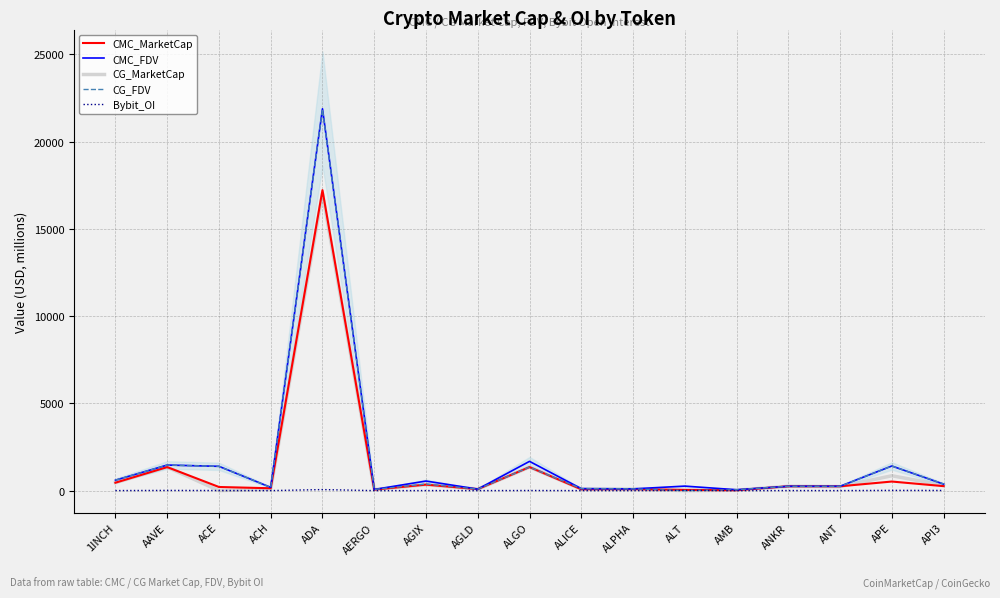

Reading right to left, transcribe all the data shown in this chart.

CMC_MarketCap: 256.5	520.1	248.5	248.7	23.7	41.1	84.5	77.1	1349.0	85.1	343.6	58.5	17223.3	134.5	208.0	1347.8	454.1
CMC_FDV: 372.0	1411.1	248.5	248.7	50.5	258.3	99.9	113.5	1677.0	85.1	548.6	65.8	21885.4	185.6	1391.9	1465.8	599.1
CG_MarketCap: 307.0	852.5	230.2	248.8	23.7	0.0	84.5	94.5	1346.9	85.3	343.3	58.5	17043.5	91.9	0.0	1345.7	454.7
CG_FDV: 383.7	1409.3	248.2	248.8	50.5	0.0	99.9	113.5	1346.9	85.3	376.5	65.7	21856.3	185.9	1390.6	1463.5	599.8
Bybit_OI: 8.9	13.9	2.1	4.6	1.0	14.0	1.7	1.7	7.4	1.7	3.4	0.7	59.7	1.4	6.1	11.7	3.4